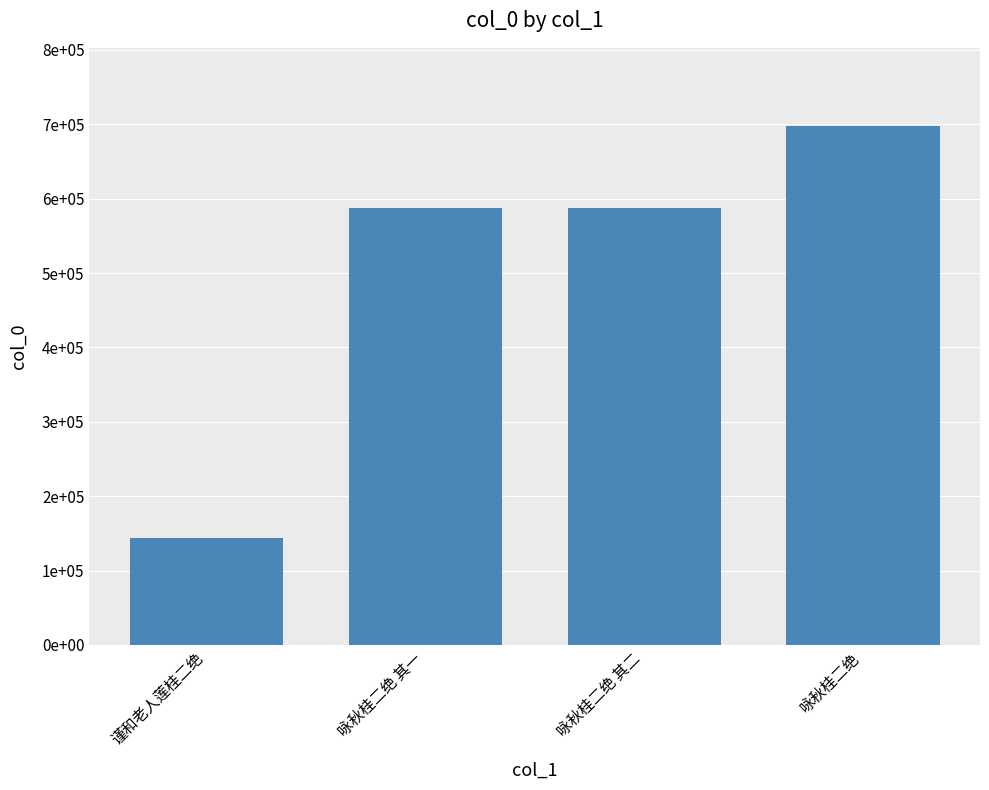

Are the bars horizontal?

No